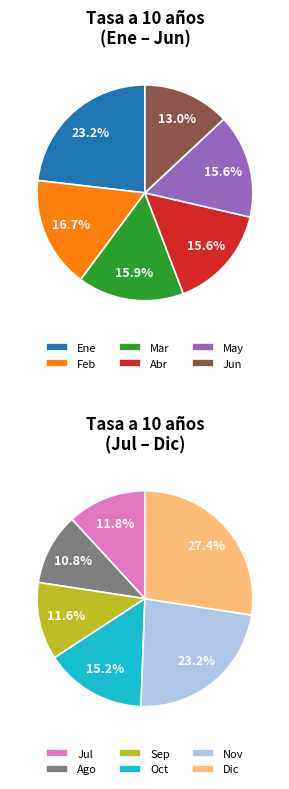

How many segments does this pie chart have?

12